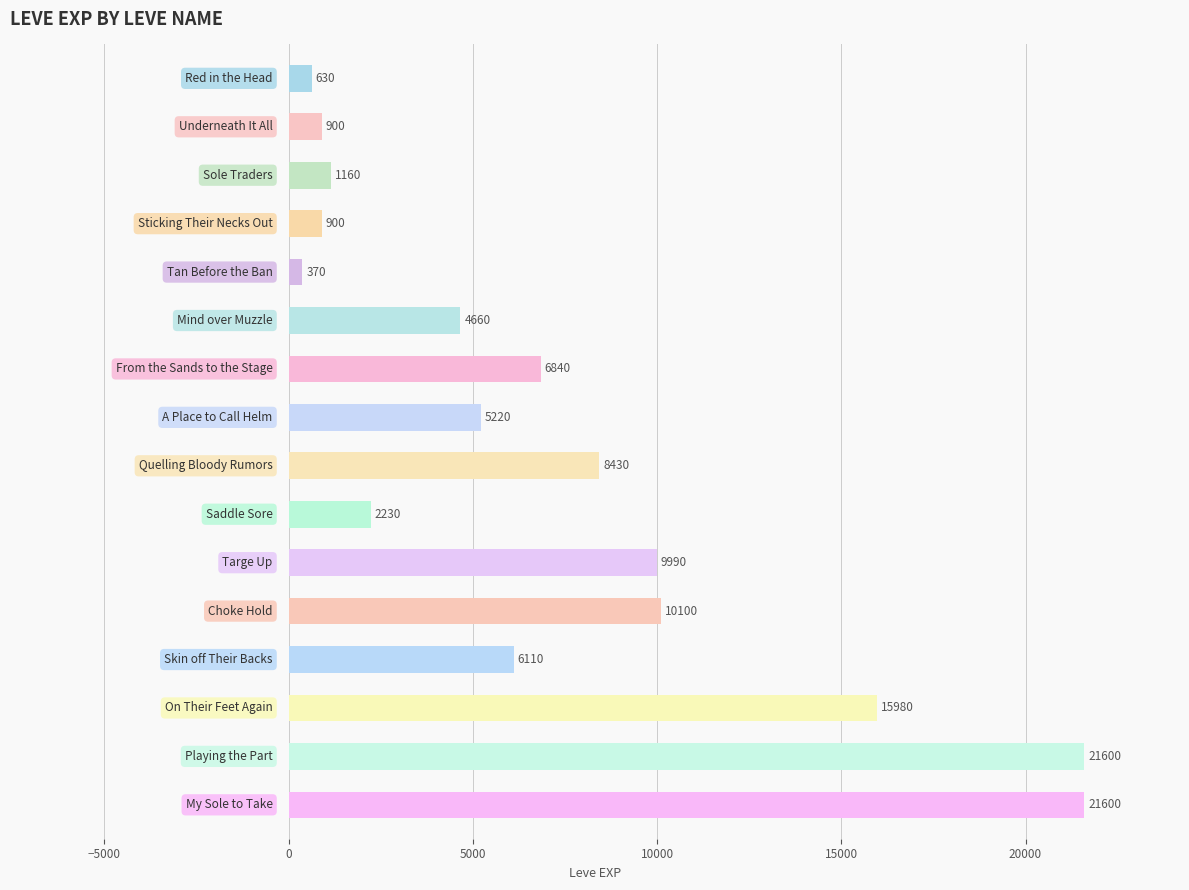

What is the average value?

7295